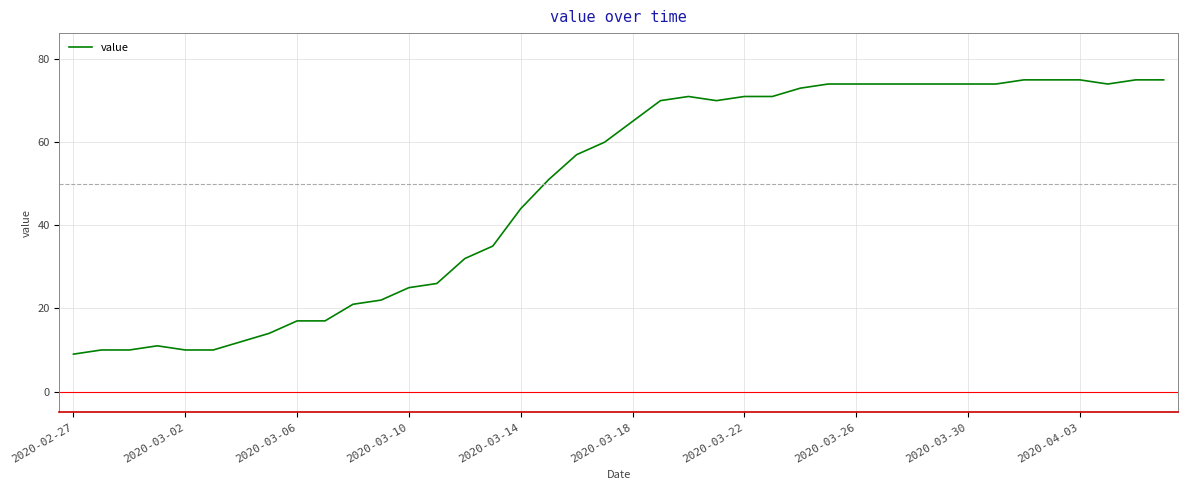

What is the maximum value shown in the chart?

75